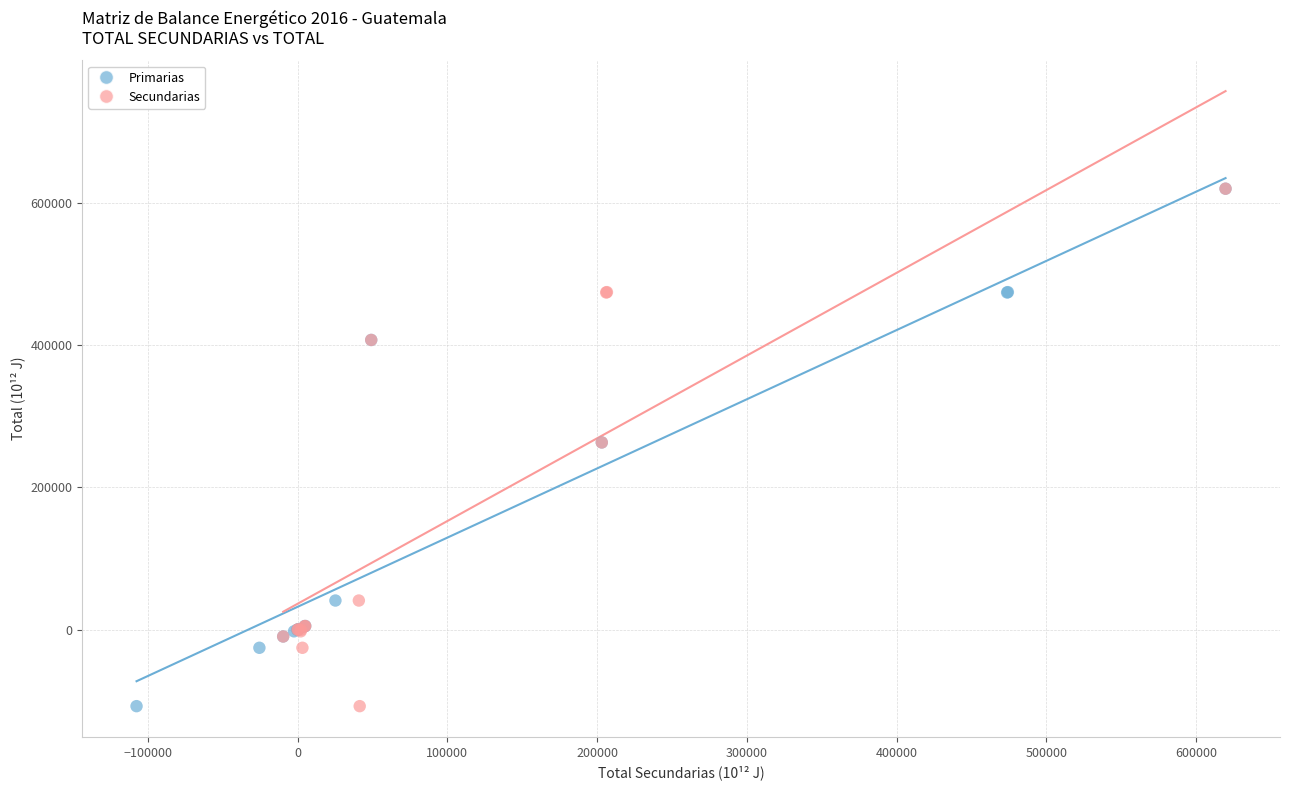

What are all the series names shown in the legend?

Primarias, Secundarias